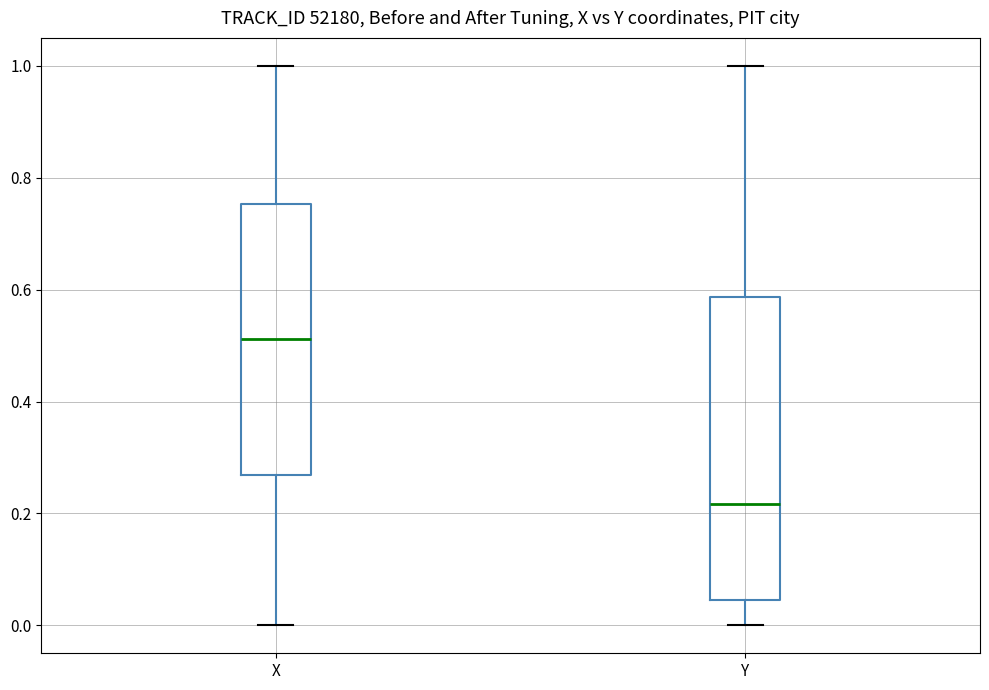

Reading left to right, read every box against the y-axis: the position of its median line, the range the box covers, and the ends of its whiskers. The values are not printed on the chart, so give them approximately, as read against the axis.

X: median 0.52, box 0.26 to 0.76, whiskers 0.00 to 1.00
Y: median 0.22, box 0.04 to 0.58, whiskers 0.00 to 1.00